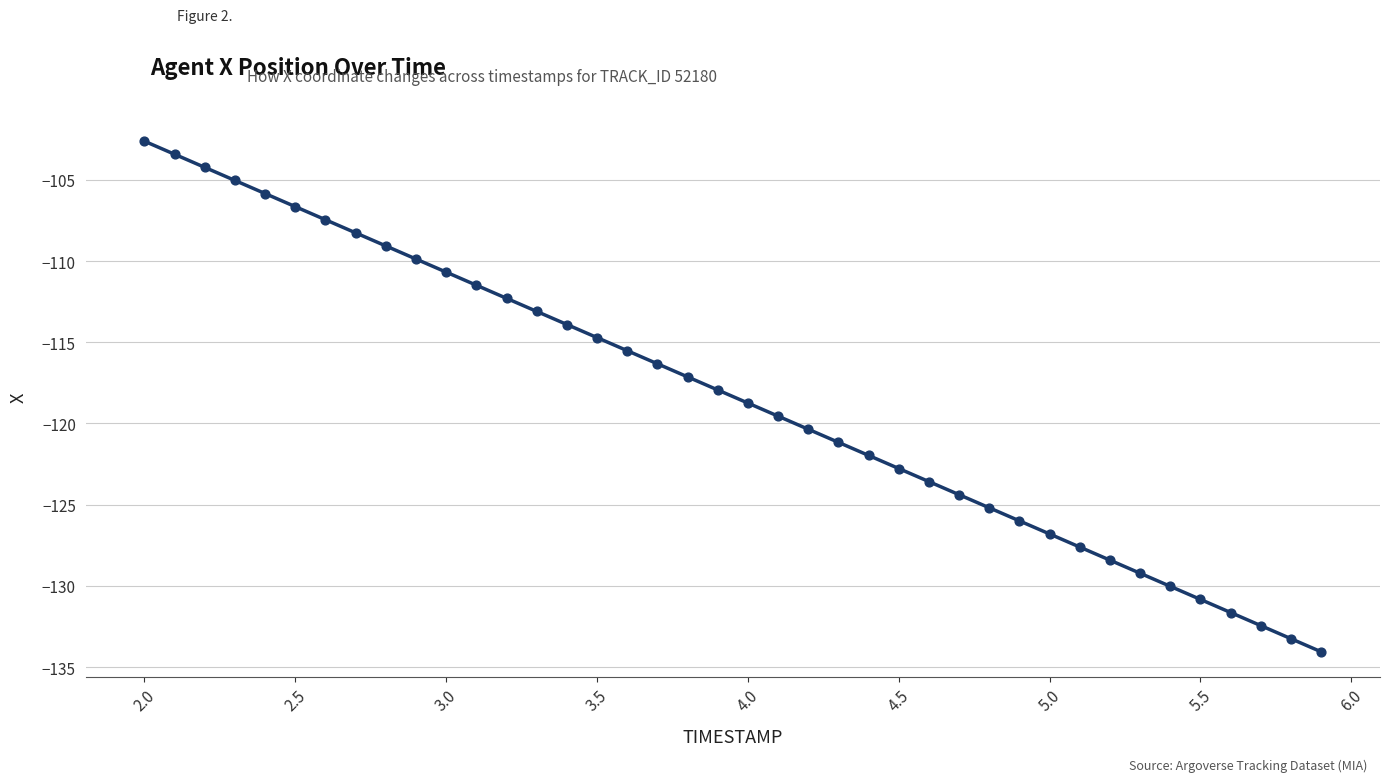

What is the range of Y values (max minus min)?

31.4